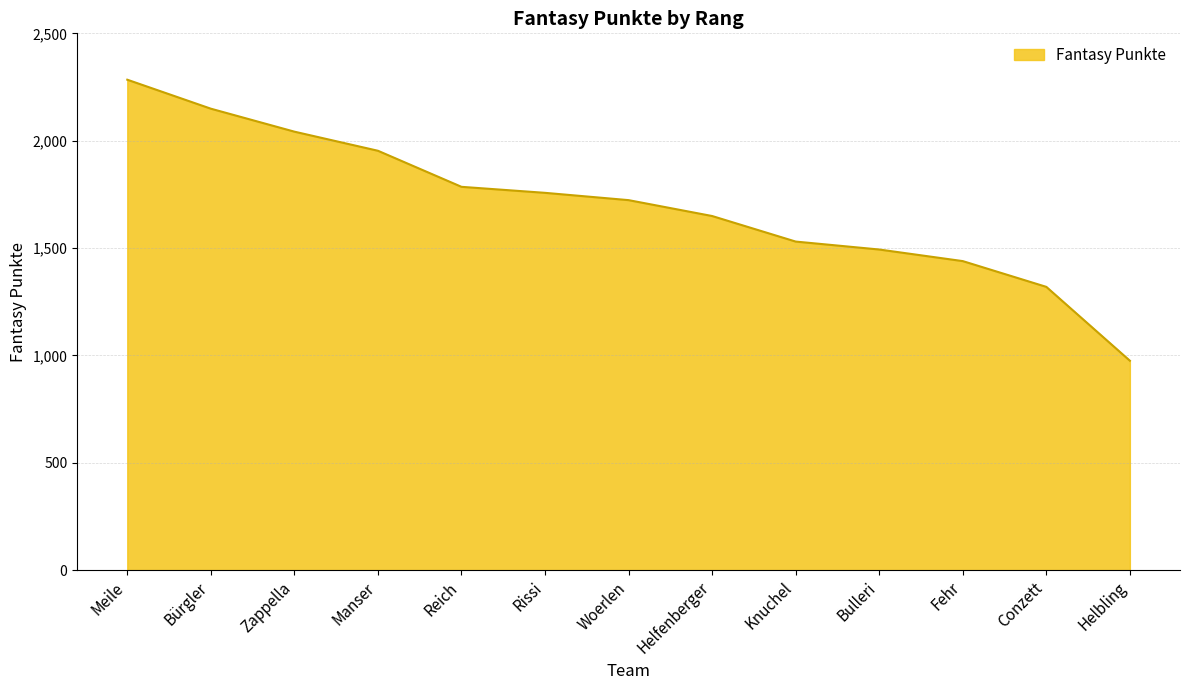

Which category has the lowest value across all series?

Helbling